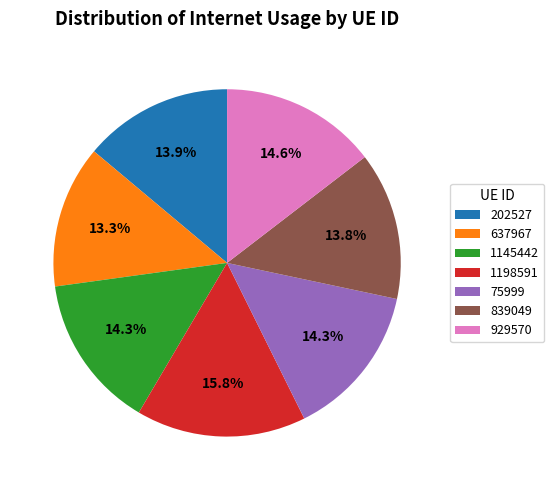

How much of the chart is everything except 929570?

85.4%